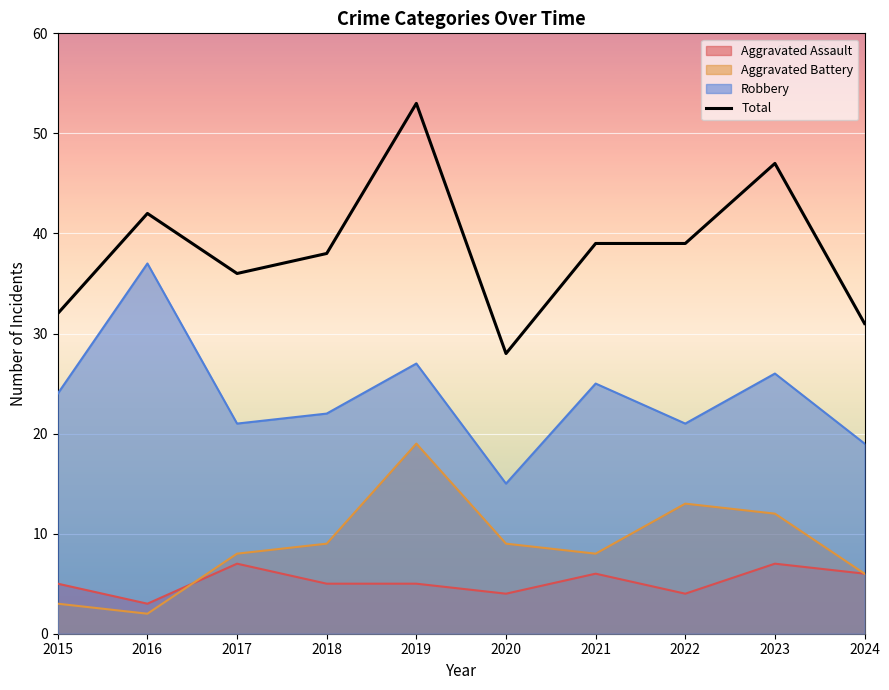

What is the minimum value shown in the chart?

2